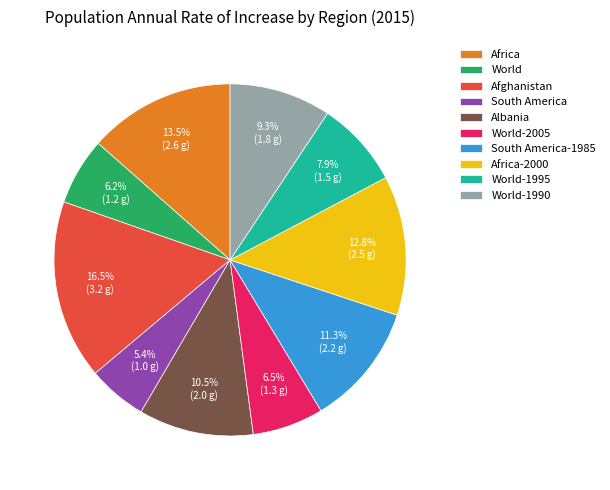

Count the number of slices in the pie.

10